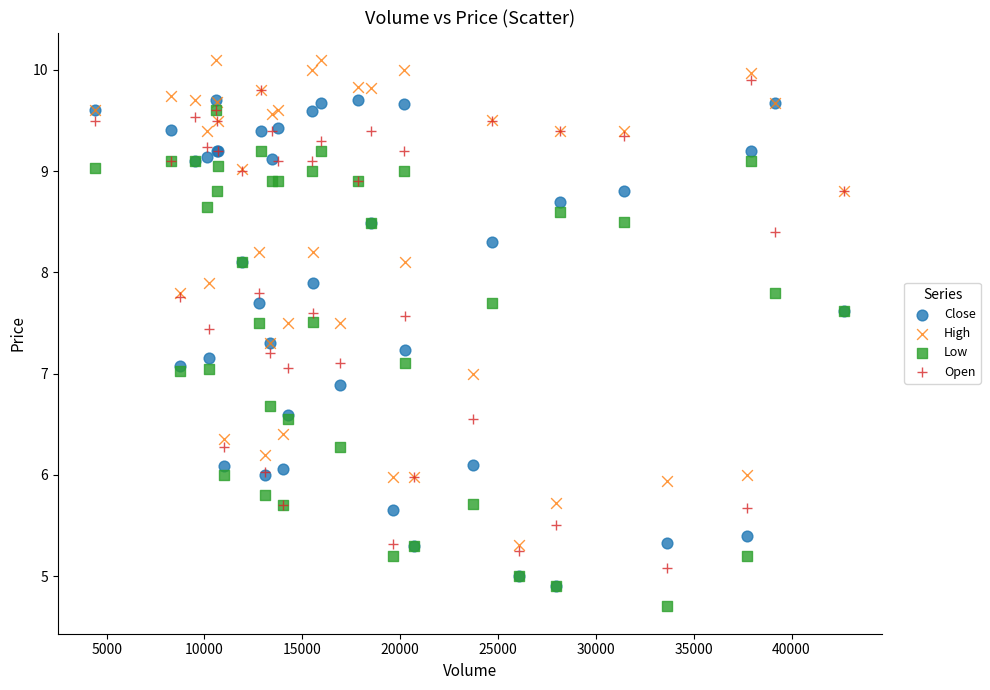

Which series has the widest spread of Y values?

Low